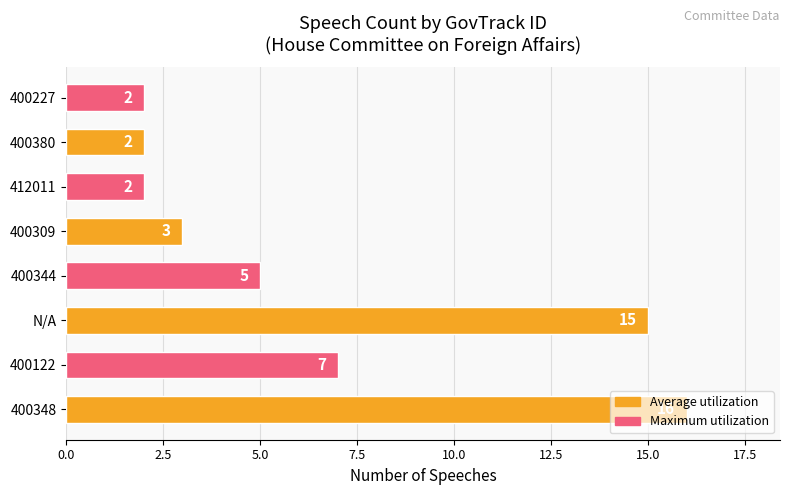

Where is the data nearest to the value 9?

400122